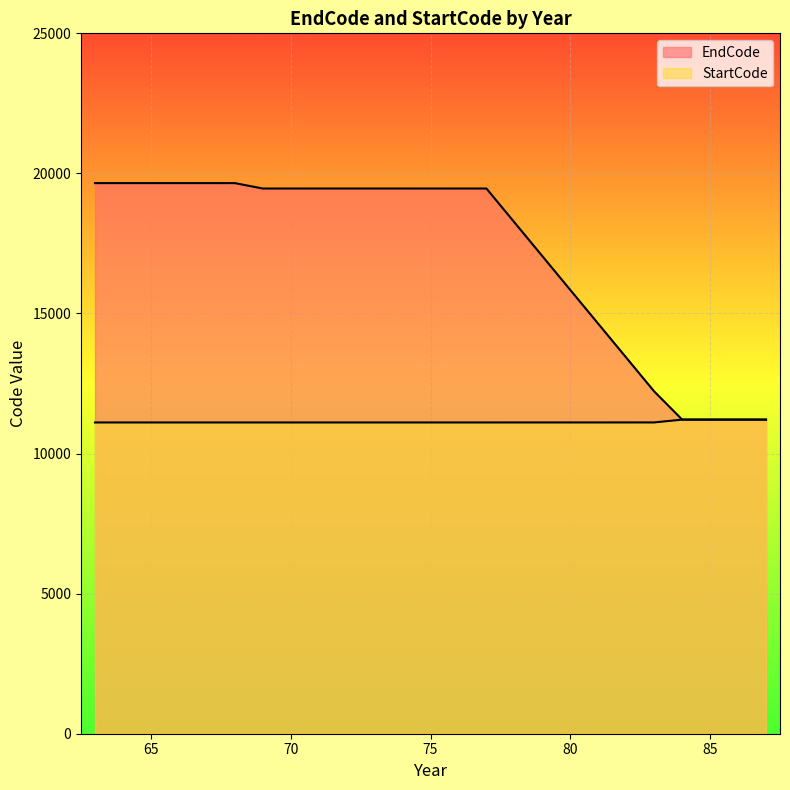

Reading left to right, transcribe all the data shown in this chart.

EndCode: 19654	19654	19654	19654	19654	19654	19461	19461	19461	19461	19461	19461	19461	19461	19461	12218	11212	11212	11212	11212
StartCode: 11110	11110	11110	11110	11110	11110	11110	11110	11110	11110	11110	11110	11110	11110	11110	11111	11212	11212	11212	11212